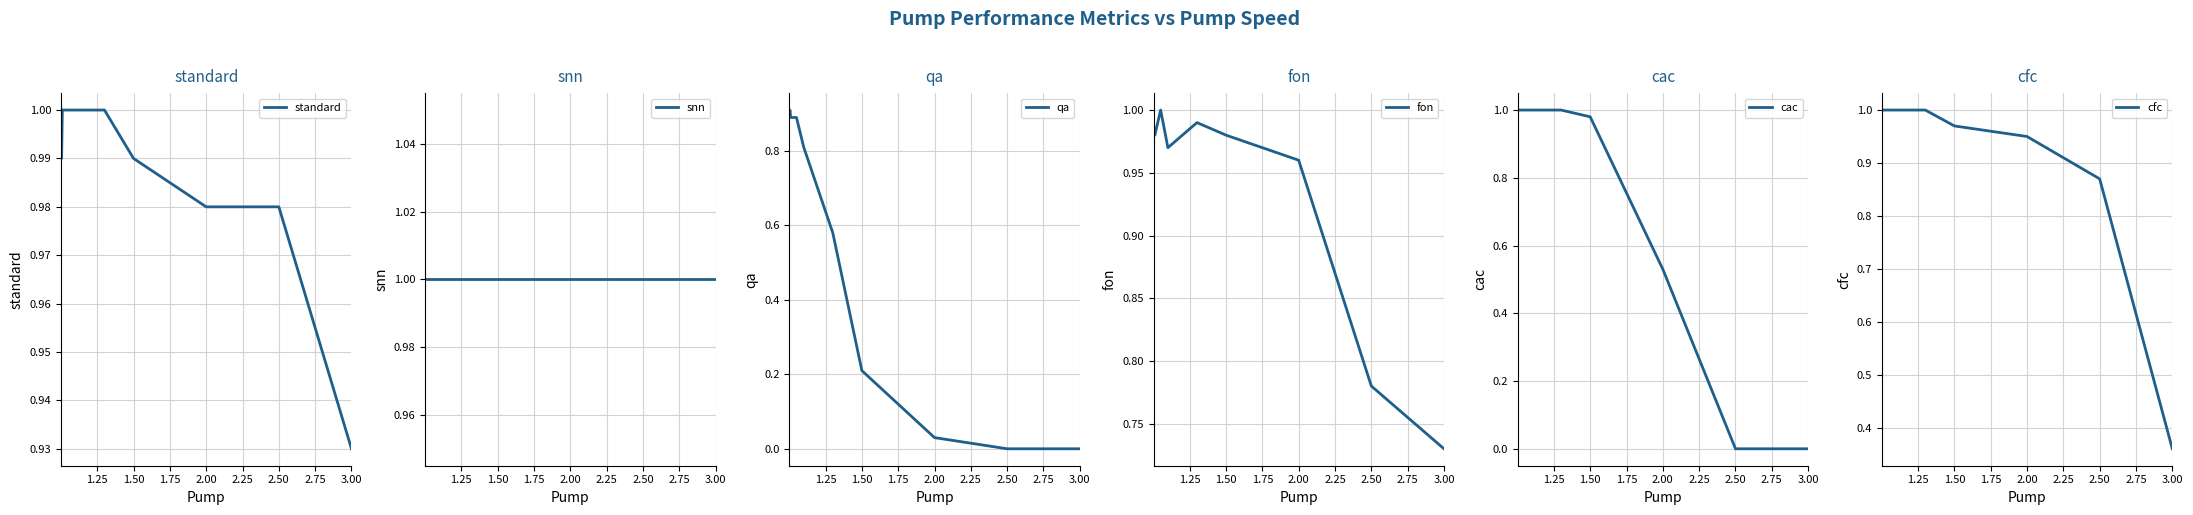

At which label does standard reach its minimum?

3.00